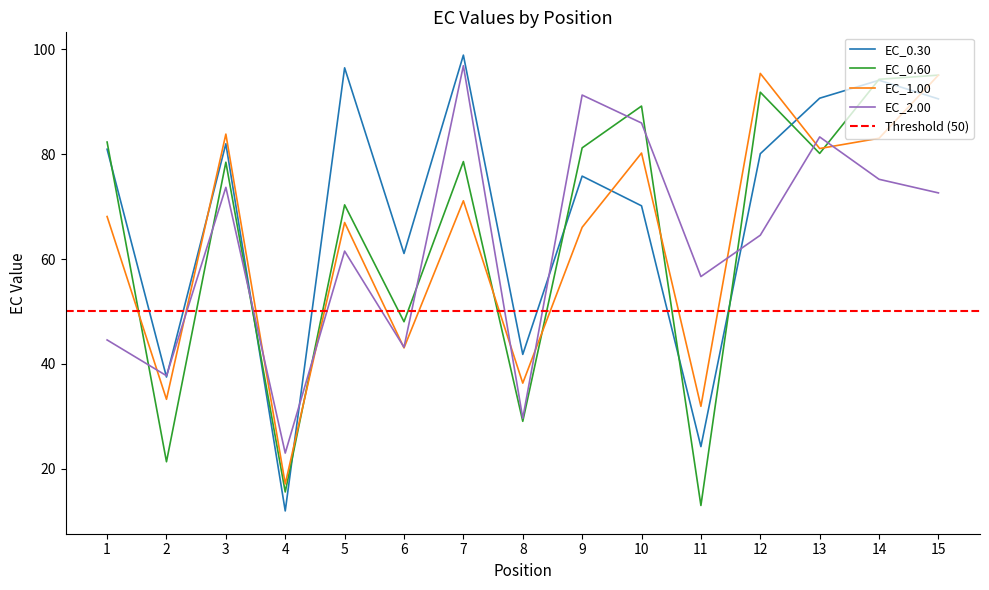

What is the value of the EC_1.00 point at the 3rd from the left?

83.8